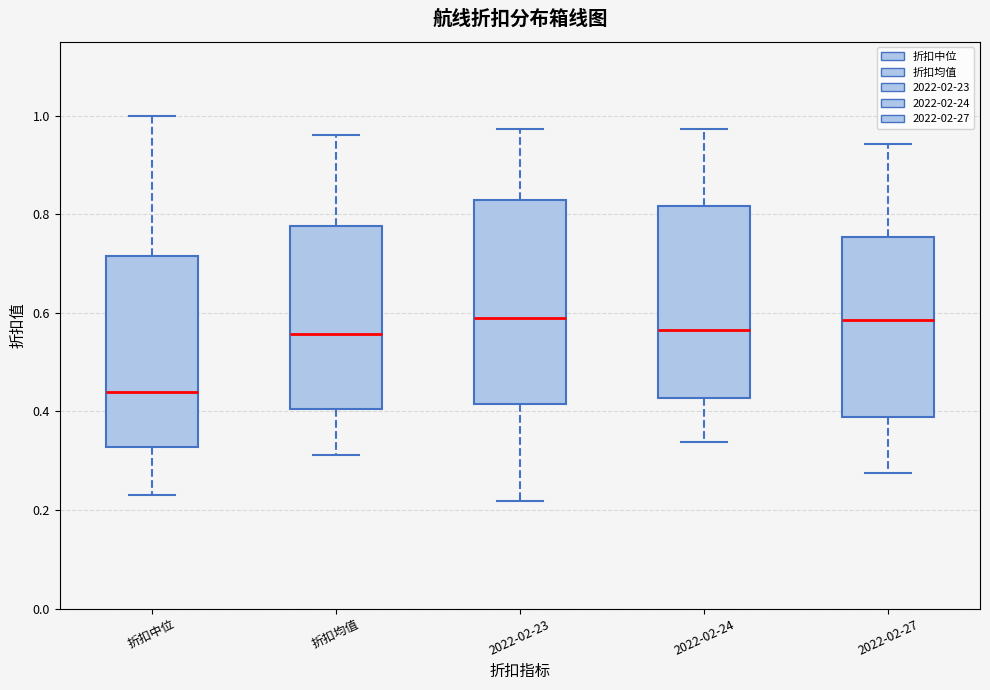

Reading left to right, transcribe this box plot: for each box, give where its median line is, the range the box spans, and where its two whiskers end, as read against the y-axis. The values are not printed on the chart, so give them approximately, as read against the axis.

折扣中位: median 0.44, box 0.32 to 0.72, whiskers 0.24 to 1.00
折扣均值: median 0.56, box 0.40 to 0.78, whiskers 0.32 to 0.96
2022-02-23: median 0.60, box 0.42 to 0.82, whiskers 0.22 to 0.98
2022-02-24: median 0.56, box 0.42 to 0.82, whiskers 0.34 to 0.98
2022-02-27: median 0.58, box 0.38 to 0.76, whiskers 0.28 to 0.94